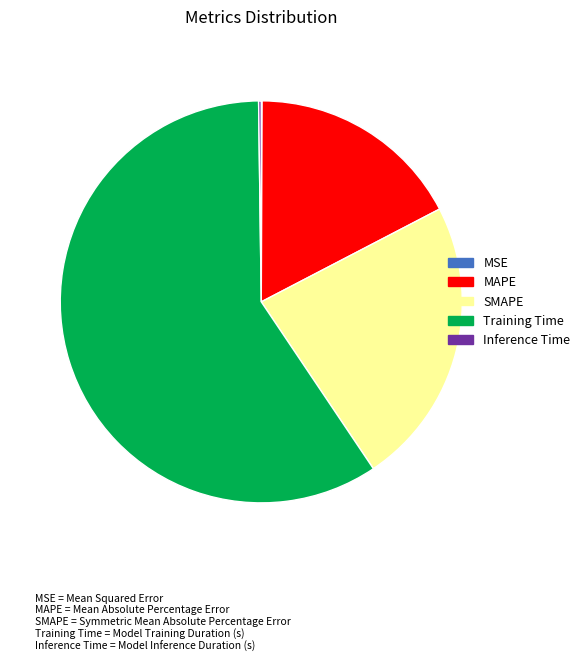

Which category has the biggest portion of the pie?

Training Time